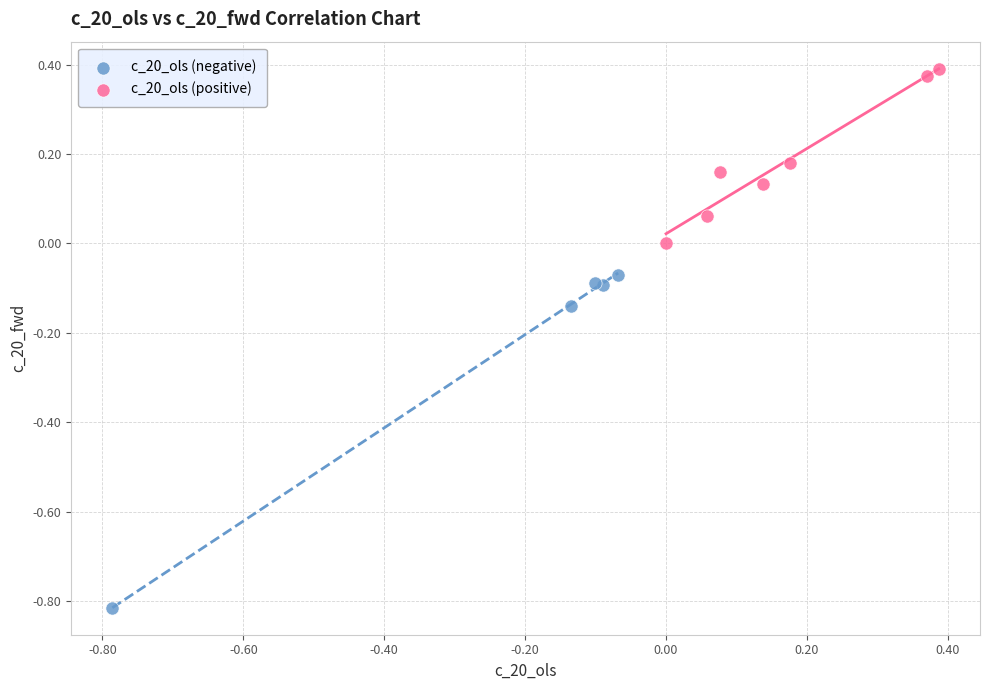

Which series contains the lowest Y value?

c_20_ols (negative)